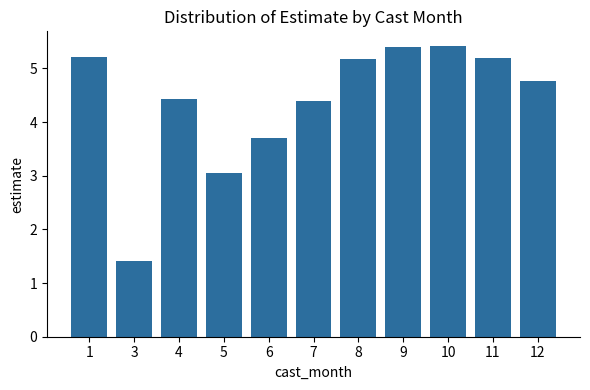

At which category does the chart reach its minimum across all series?

3